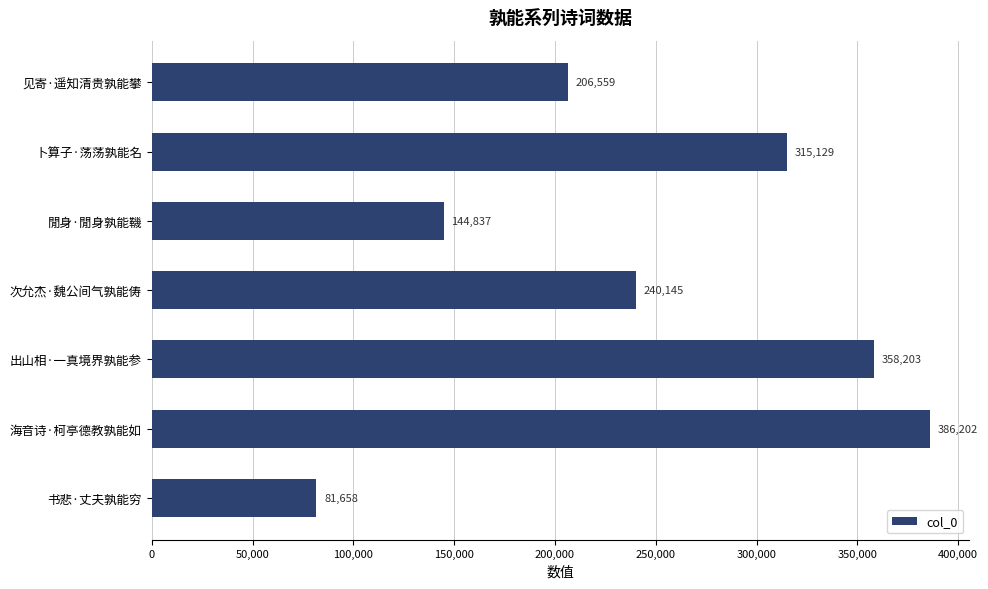

Which category has the highest value across all series?

海音诗·柯亭德教孰能如